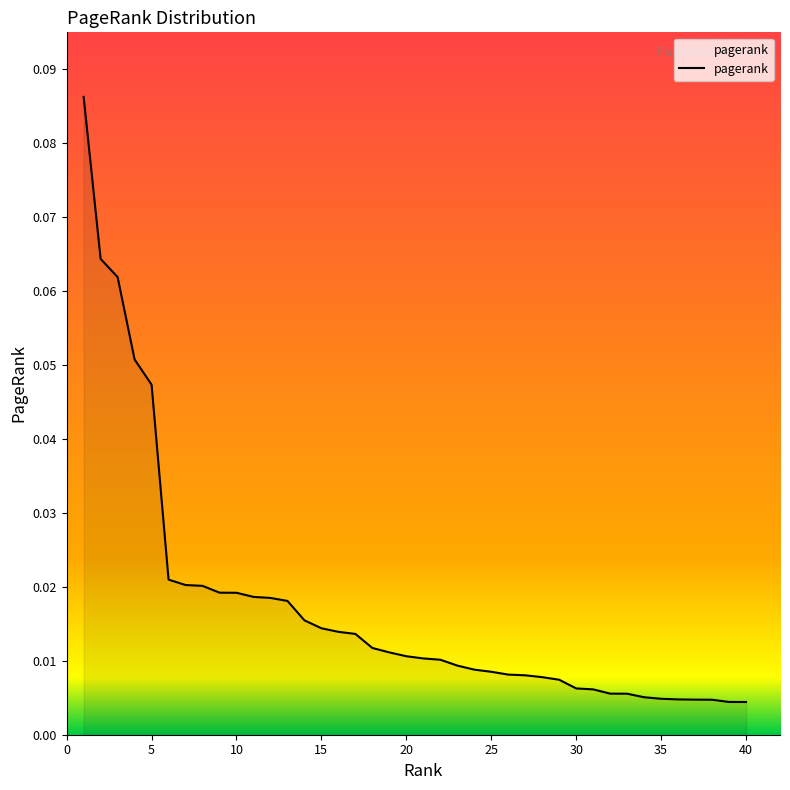

Does the chart display data point markers on the line(s)?

No